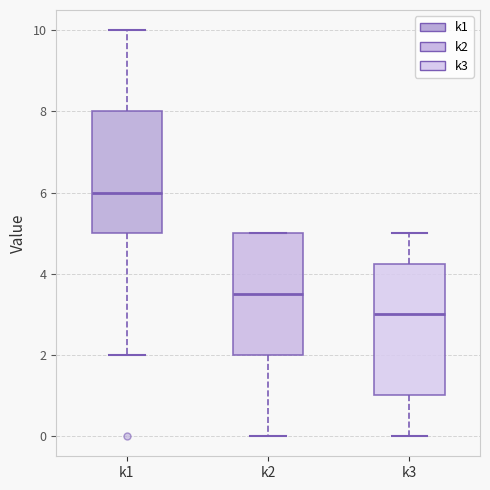

Which box has the highest median line?

k1